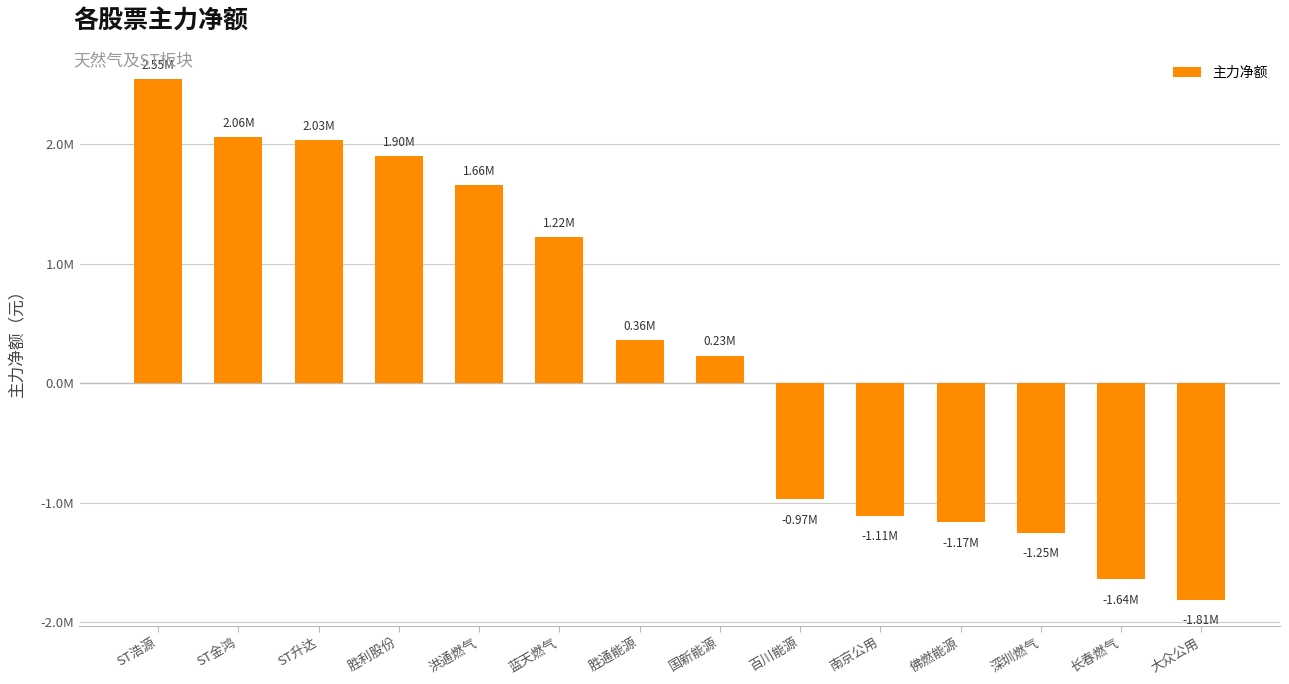

Does the chart contain any negative values?

Yes